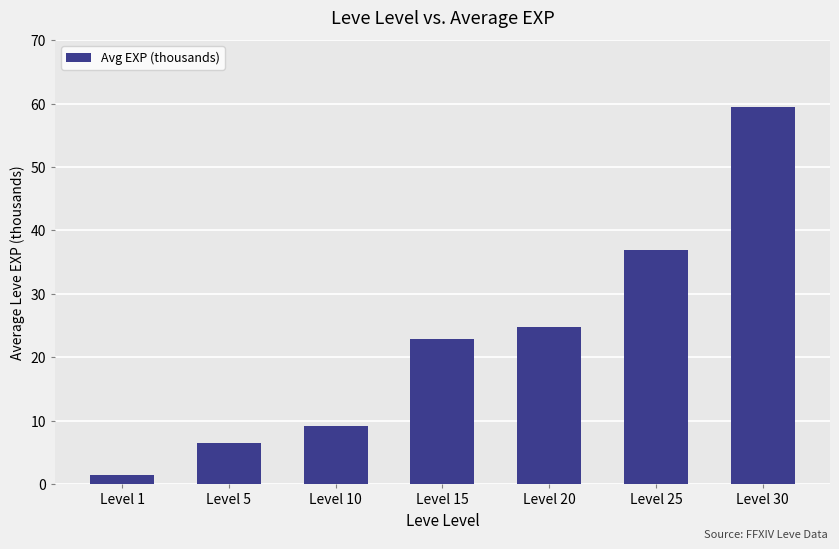

List the labels in order of value, smallest first.

Level 1, Level 5, Level 10, Level 15, Level 20, Level 25, Level 30